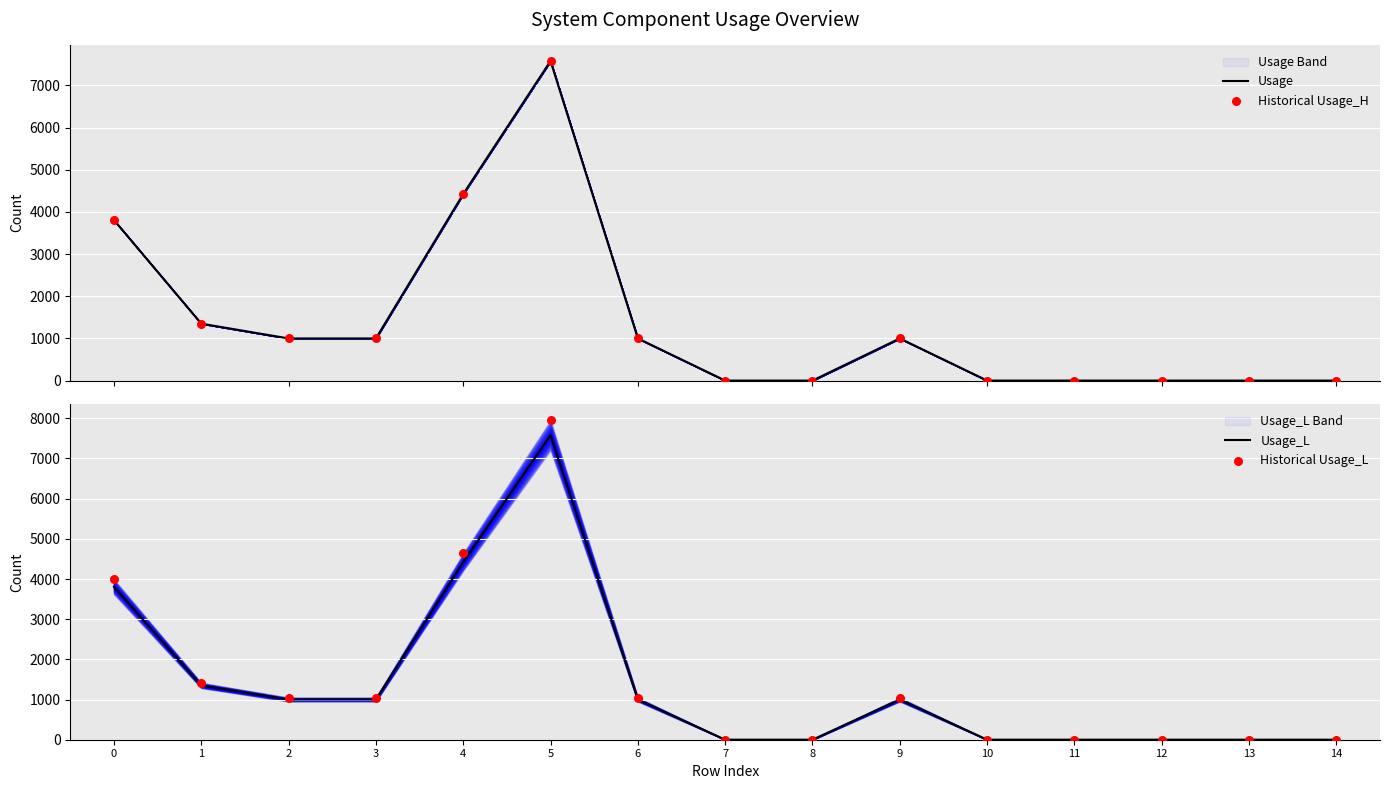

Which series has the largest total across all categories?

Historical Usage_L